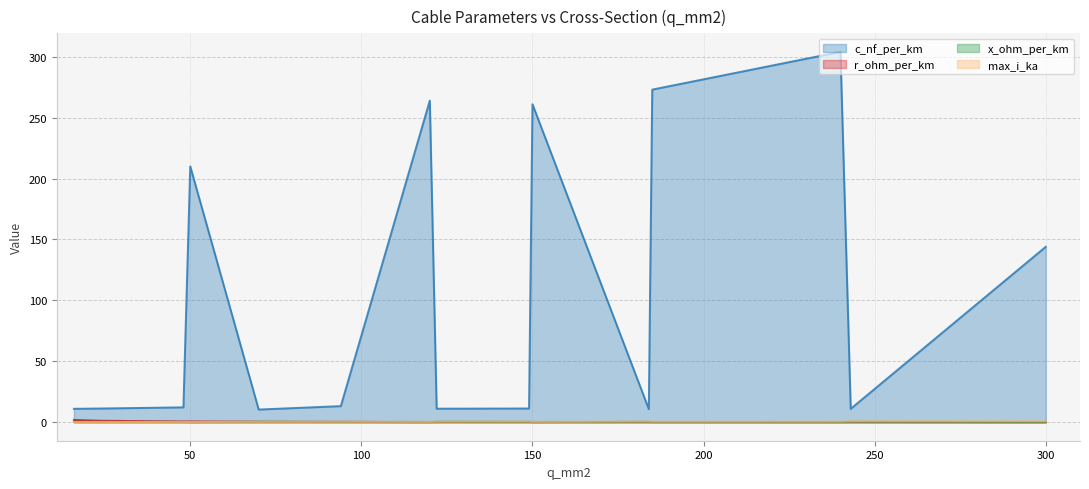

What is the average value of the c_nf_per_km series?

103.9